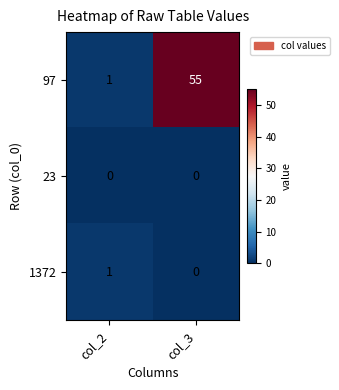

What is the difference between the highest and lowest values at col_3?

55